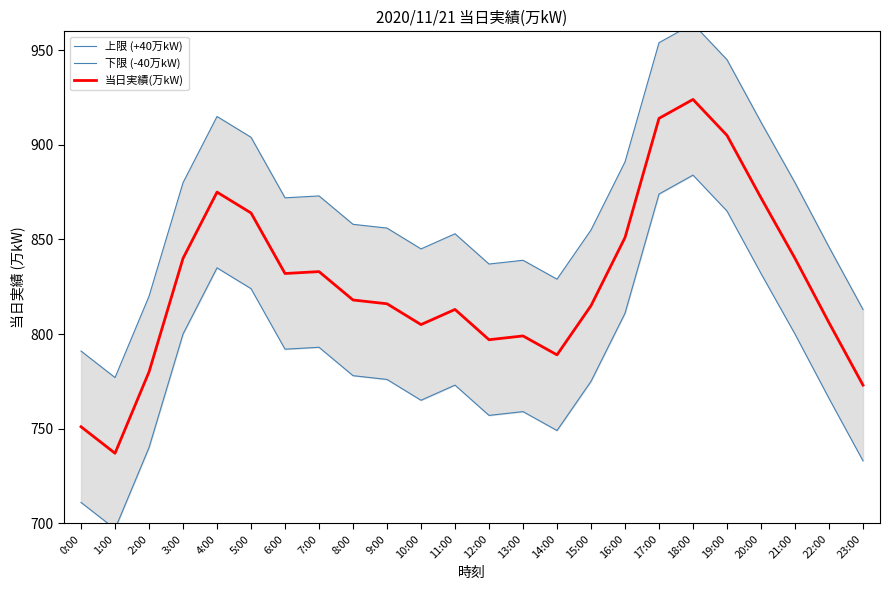

At how many categories does at least one series exceed 791?

22